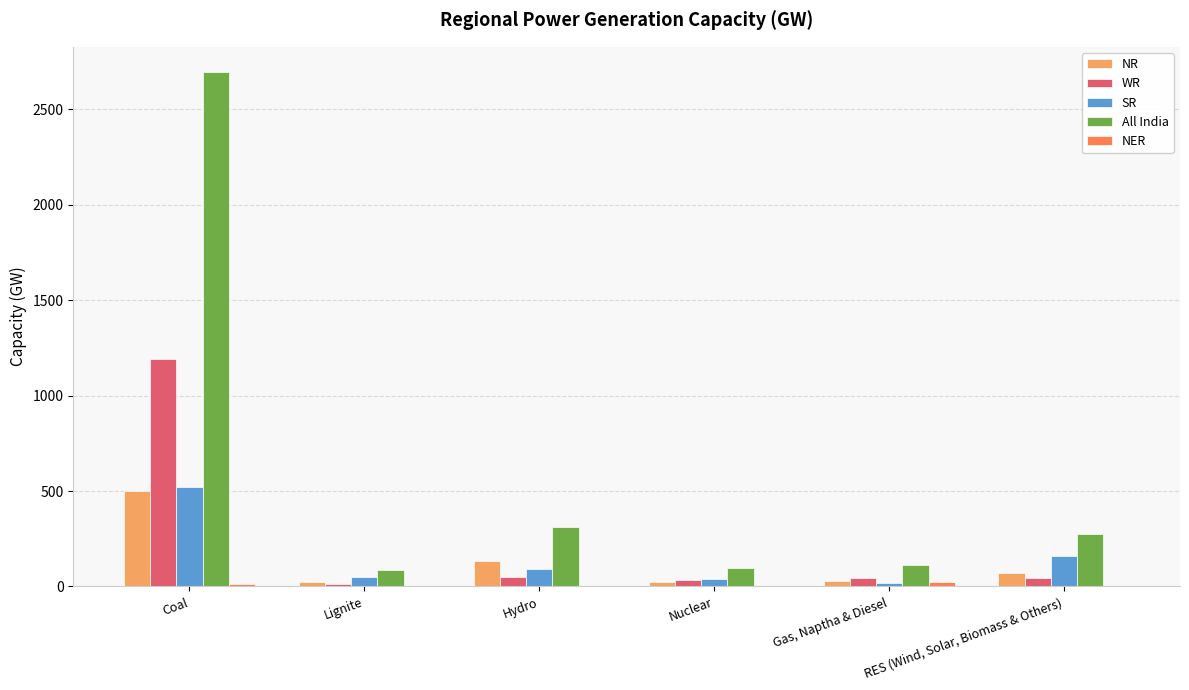

What is the maximum value shown in the chart?

2692